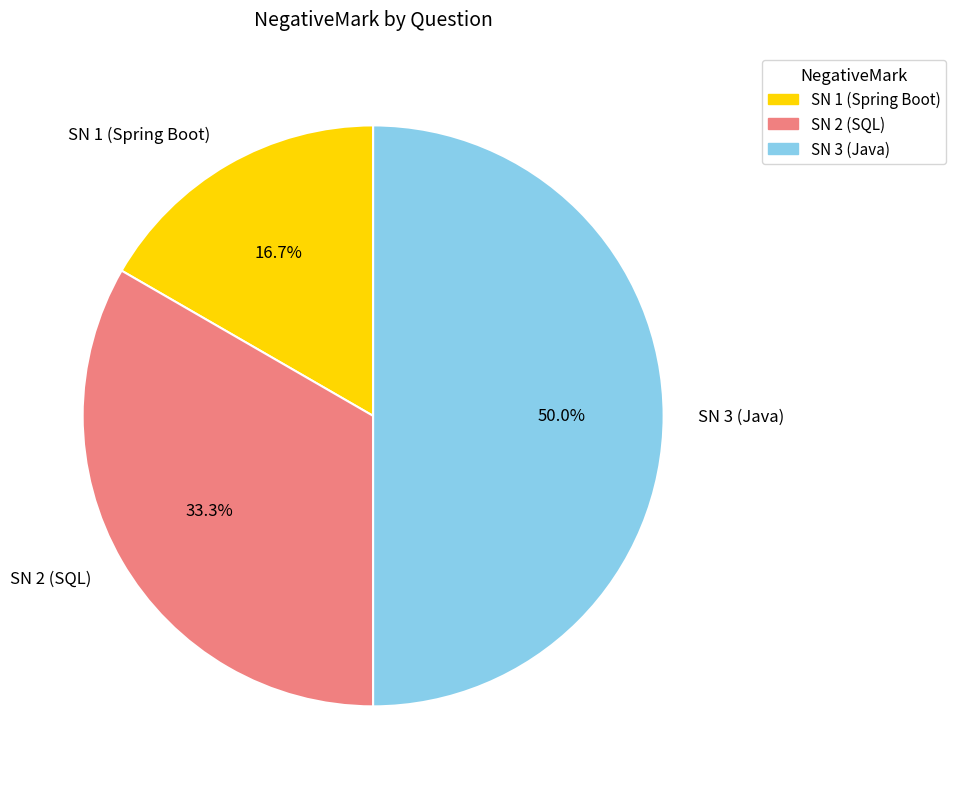

What portion of the pie excludes SN 3 (Java)?

50.0%